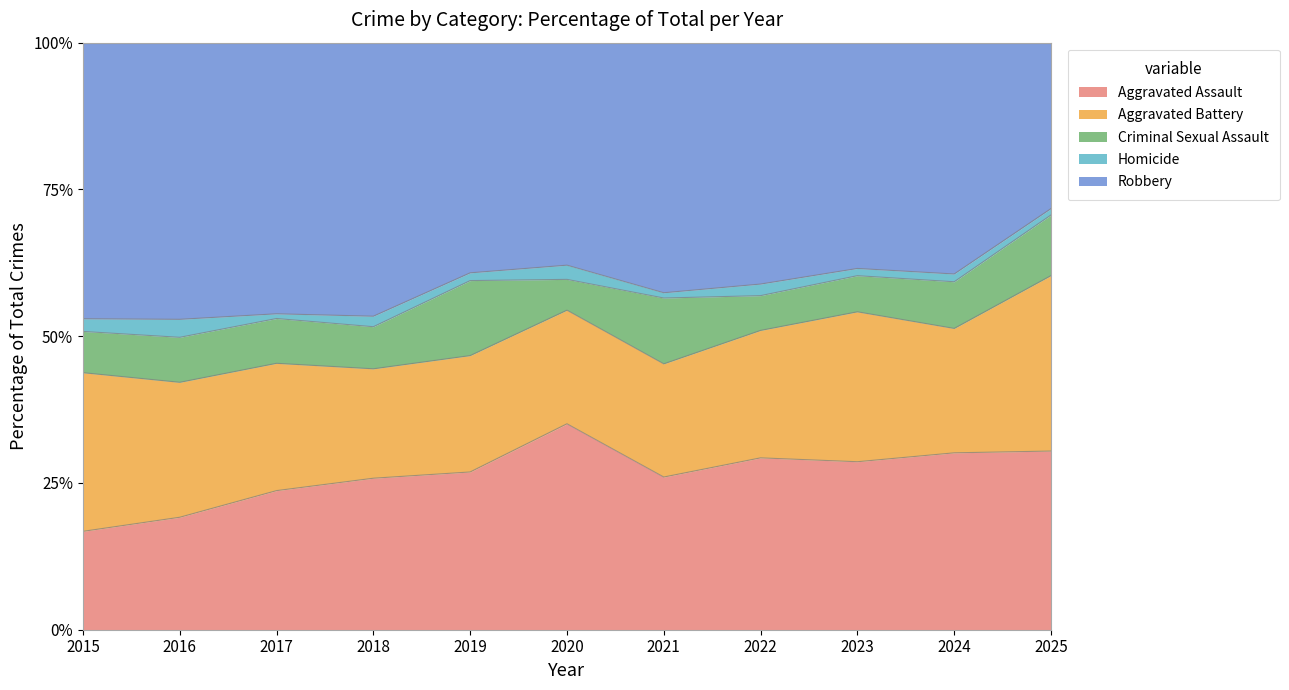

Which label corresponds to the smallest value in the chart?

2017